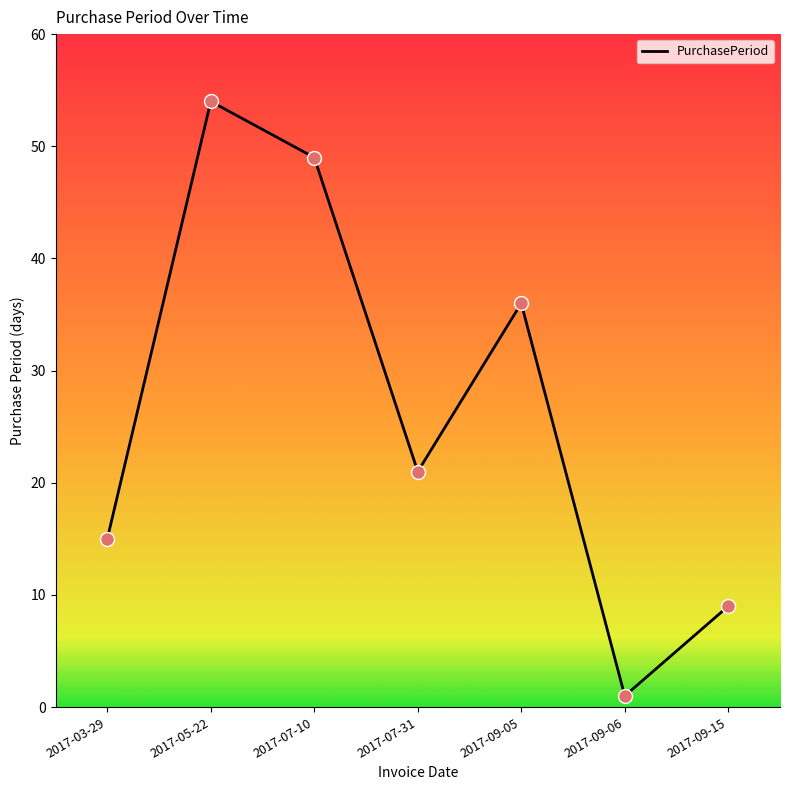

What is the change in value from 2017-05-22 to 2017-07-10?

-5